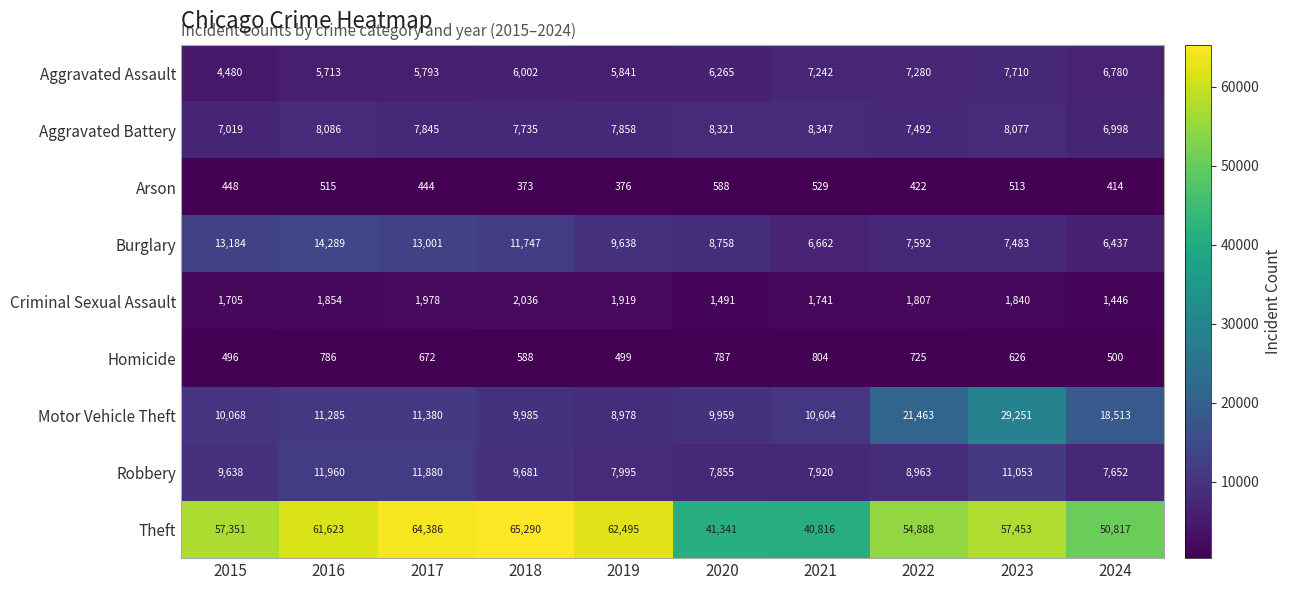

True or false: Criminal Sexual Assault has a value of 2558 at 2016.

False